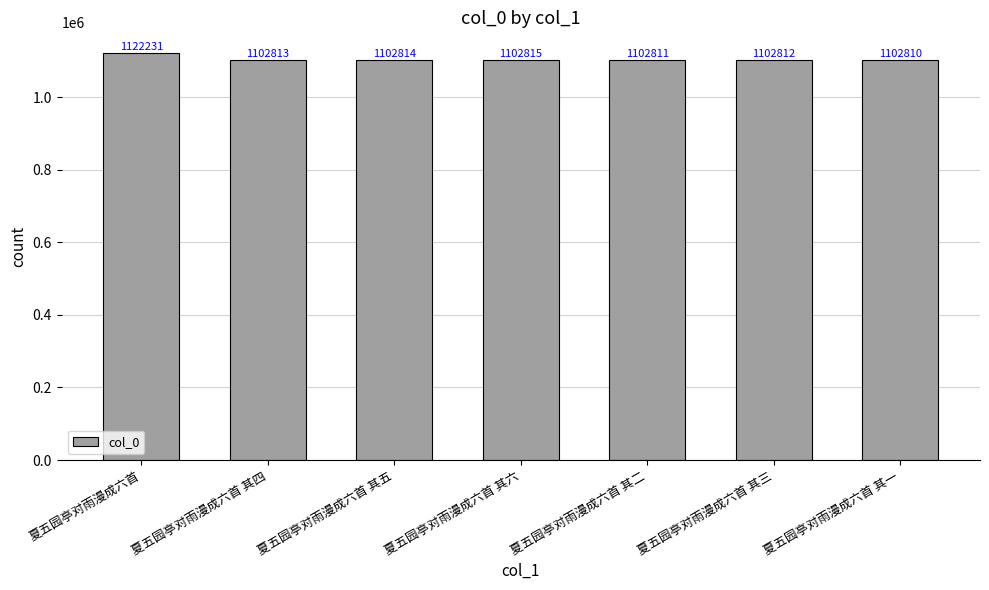

How many series are shown in this chart?

1